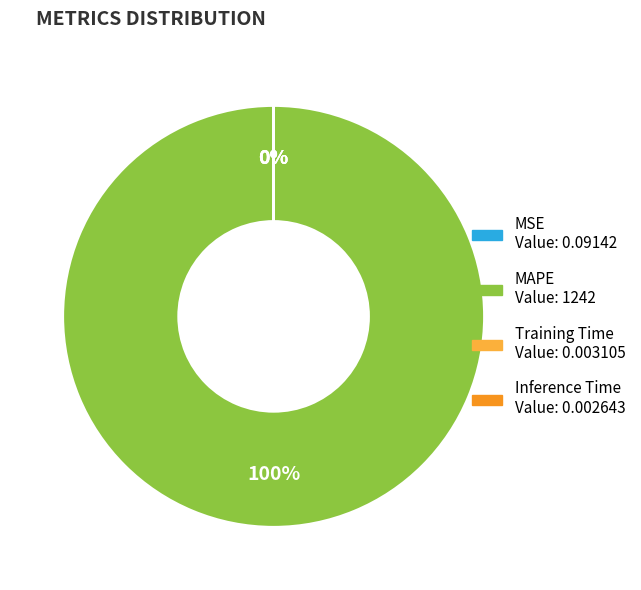

The MSE slice represents 1% of the pie. True or false?

False